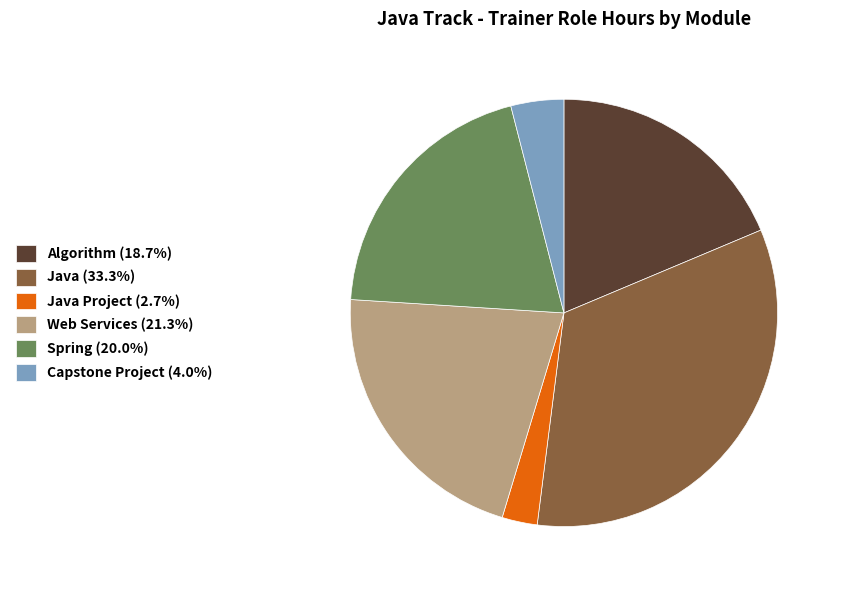

Is the sum of Capstone Project (4.0%) and Algorithm (18.7%) greater than half?

No